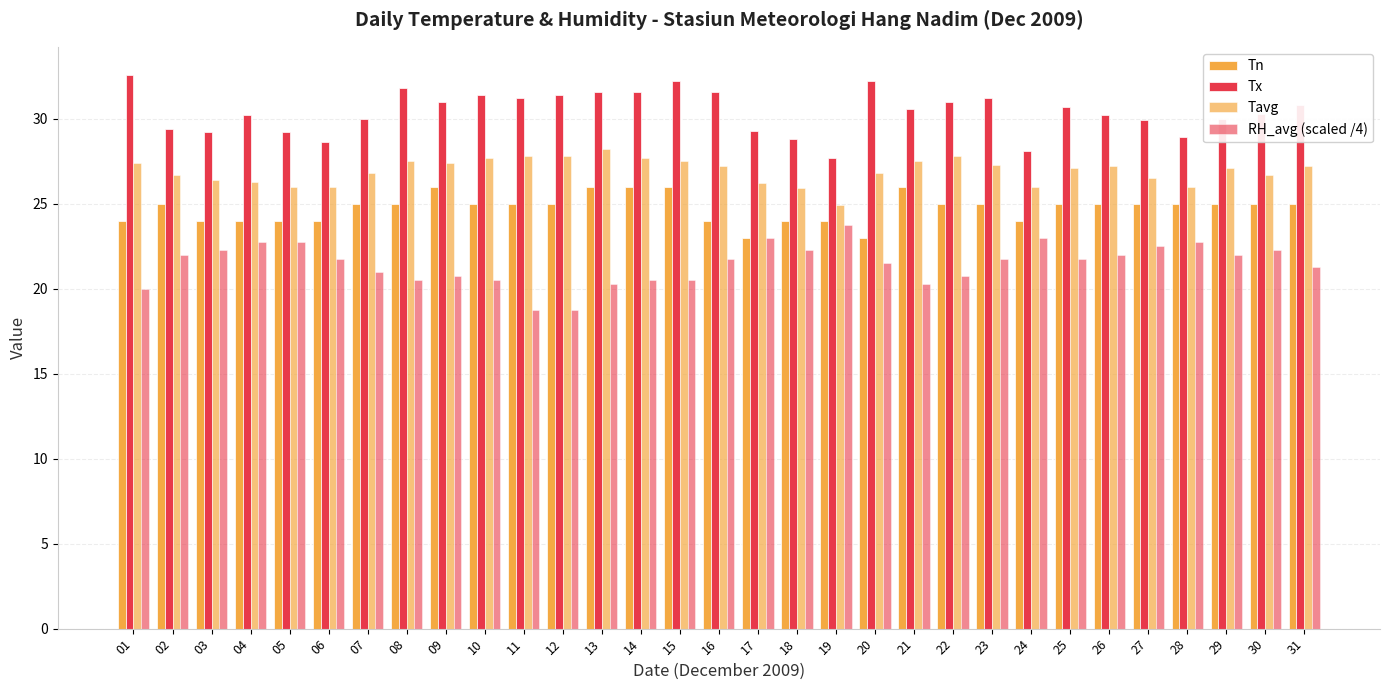

How many bars are there in total?

124